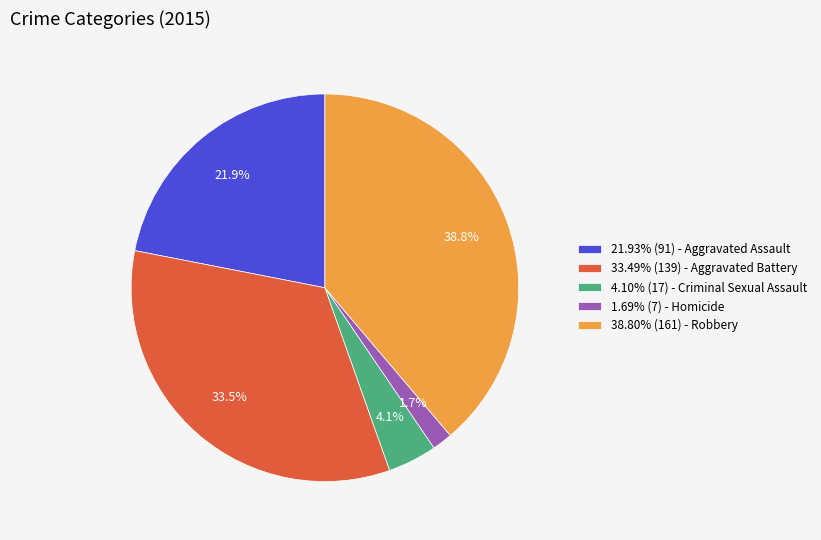

Does 21.93% (91) - Aggravated Assault represent more than half of the total?

No